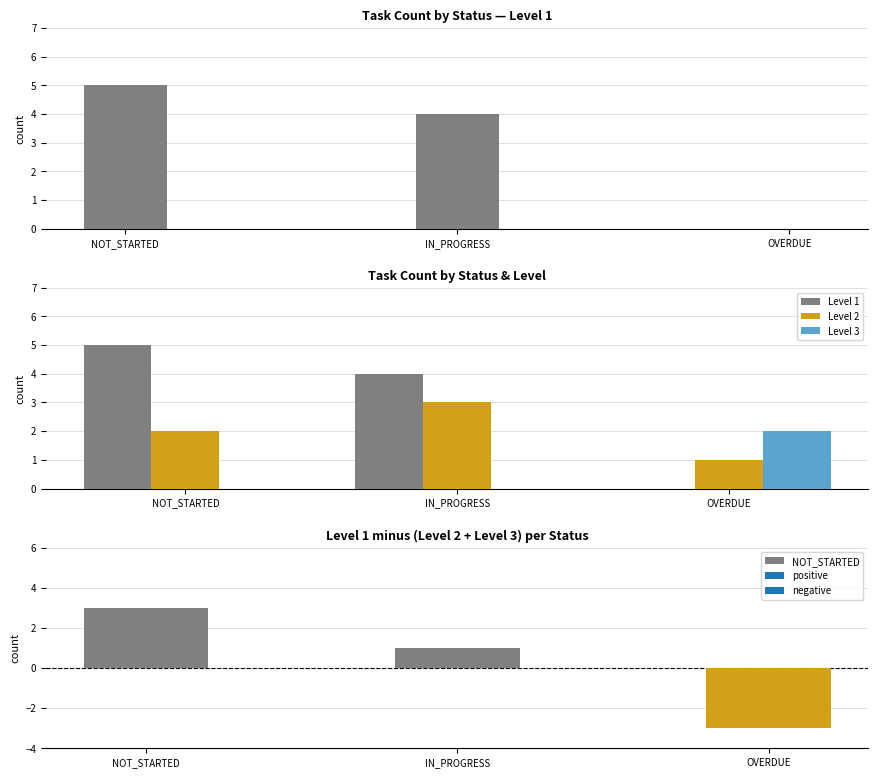

At how many categories does at least one series exceed 0?

3